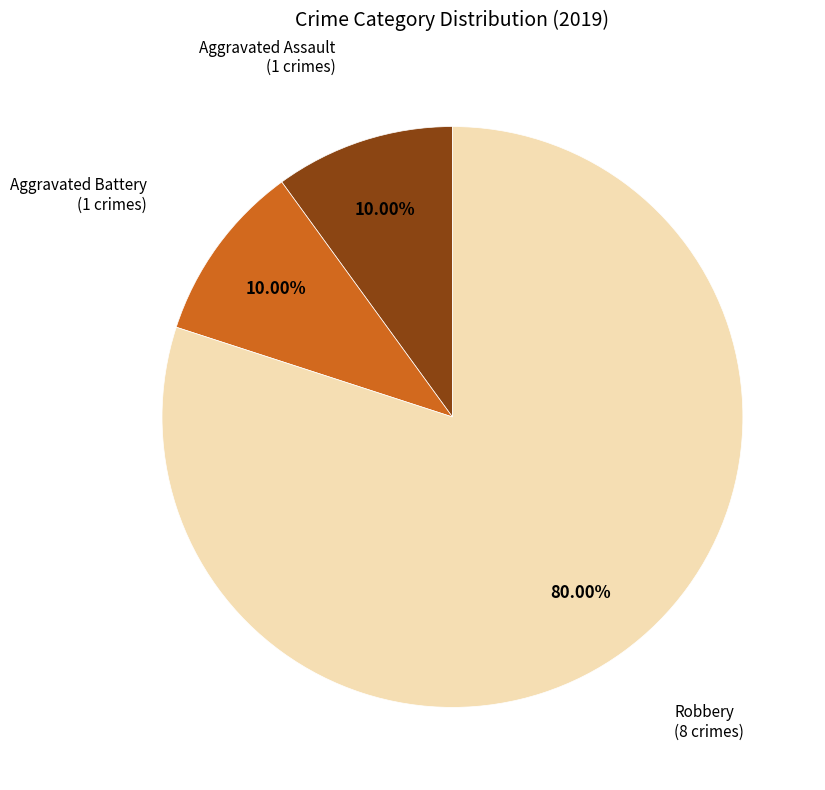

Does any single category account for the majority?

Yes